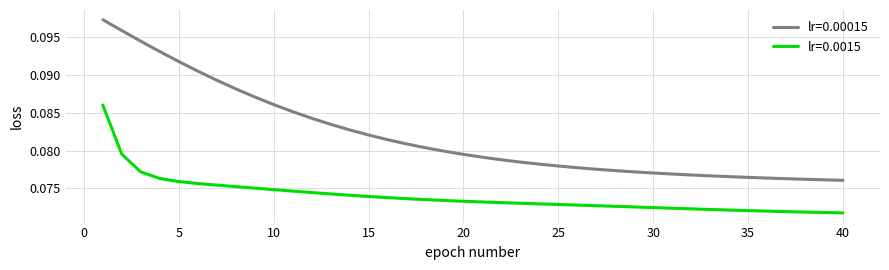

Which series has the largest total across all categories?

lr=0.00015